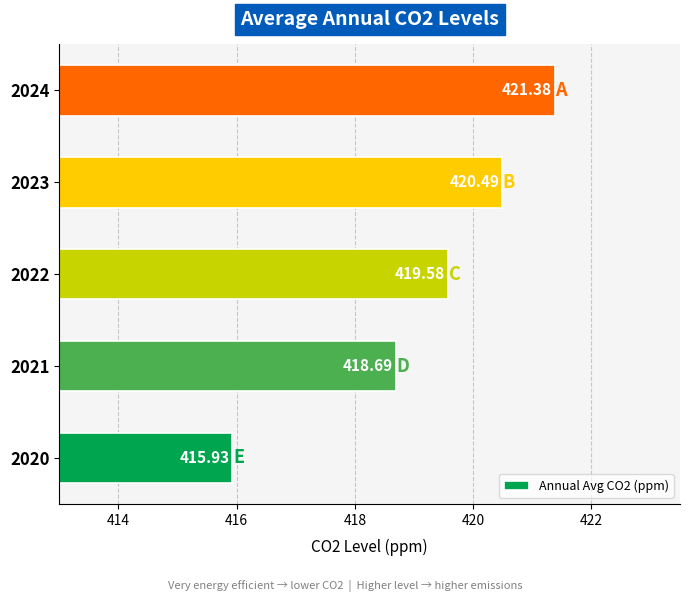

Which category has the lowest value across all series?

2020